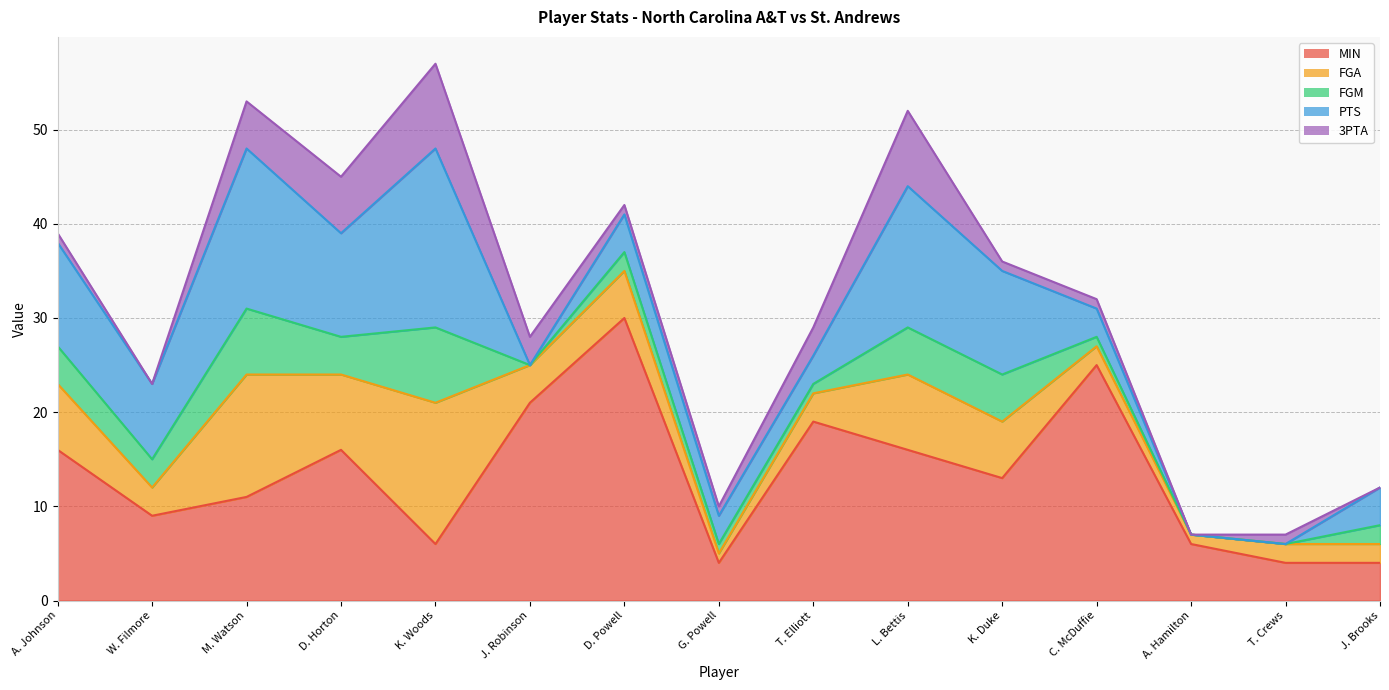

Where do PTS and 3PTA first cross each other?

K. Woods and J. Robinson